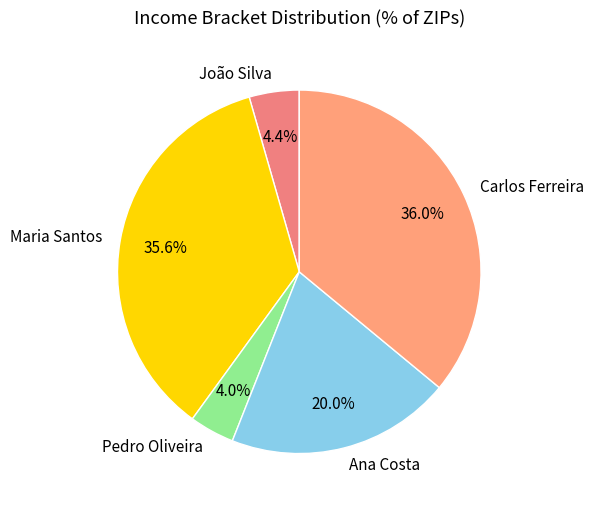

What percentage do João Silva and Maria Santos together represent?

40.0%